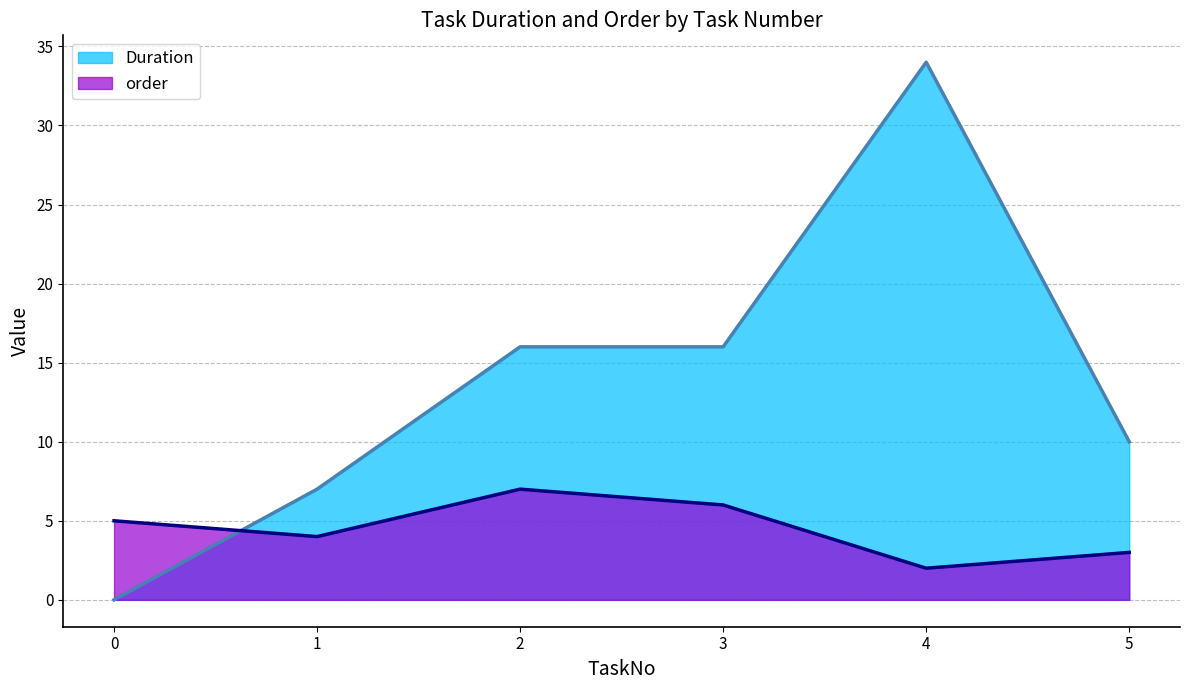

What is the maximum value for Duration?

34